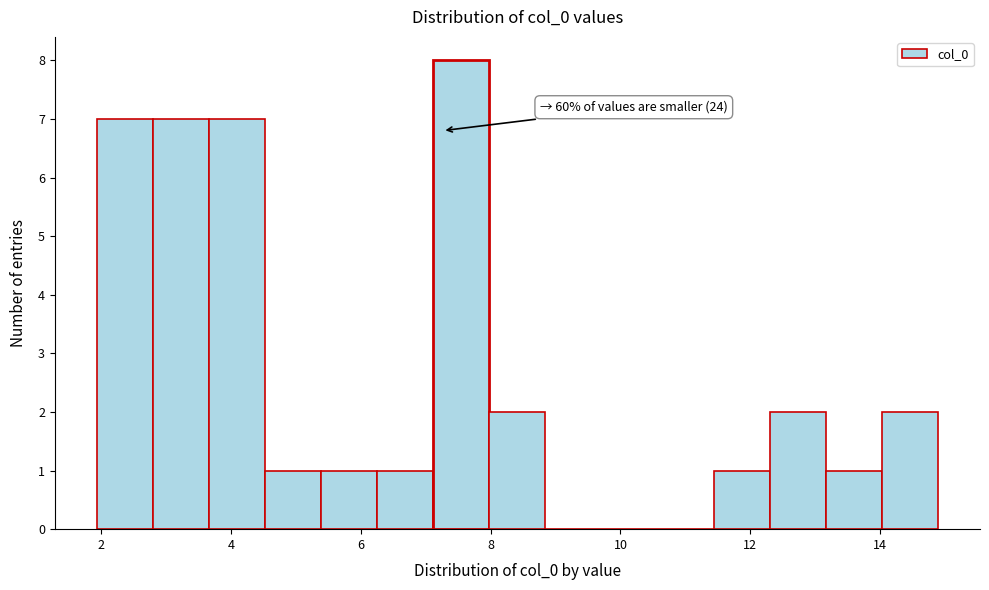

Which range on the x-axis has the tallest bar?

7.2 to 8.0